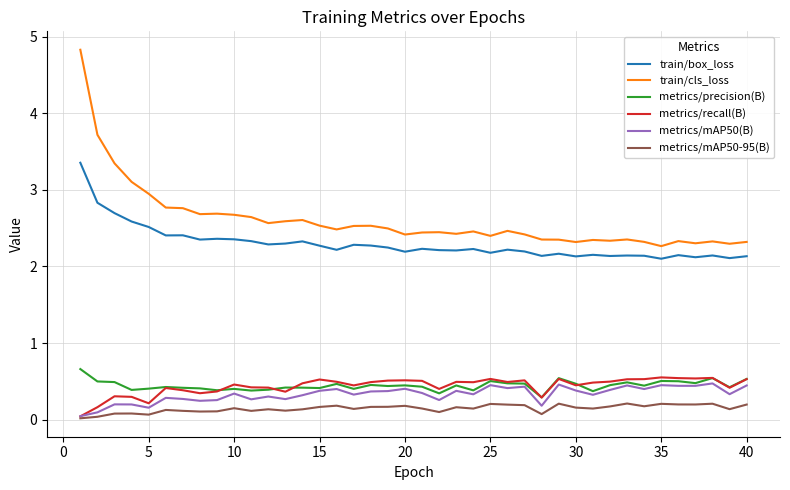

Which series has the largest total across all categories?

train/cls_loss